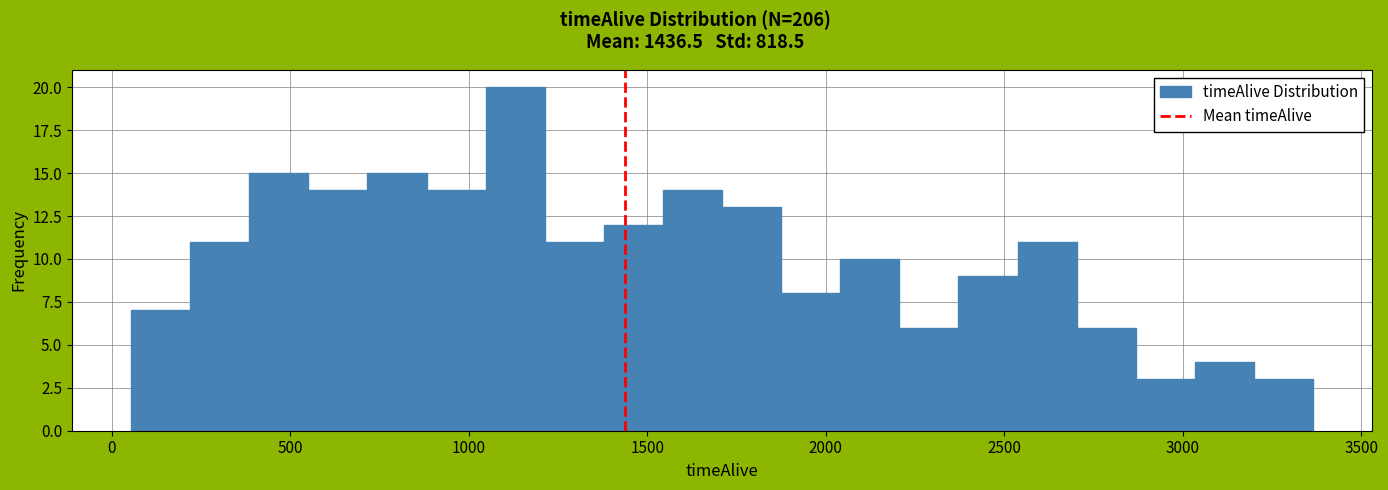

Read against the x-axis, roughly where is the centre of the tallest bar?

1150